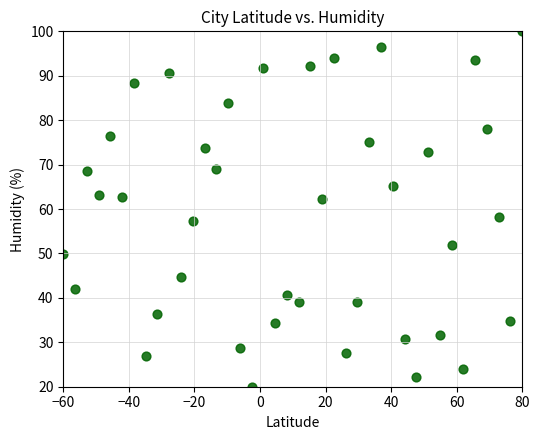

What is the range of X values (max minus min)?

140.0